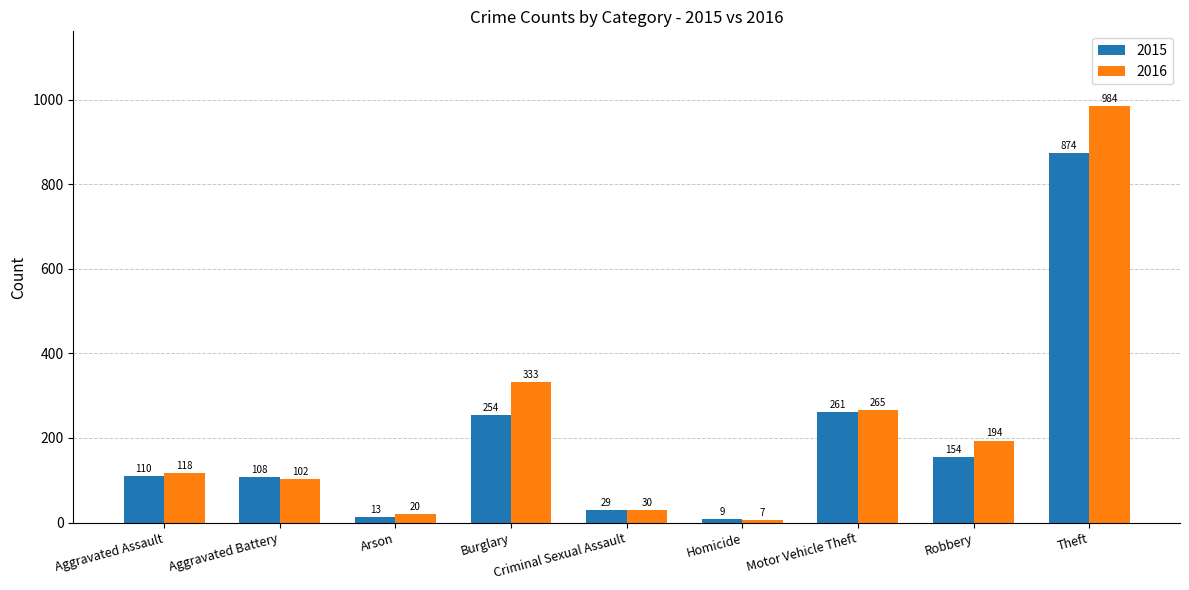

Which series has the largest range (max minus min)?

2016